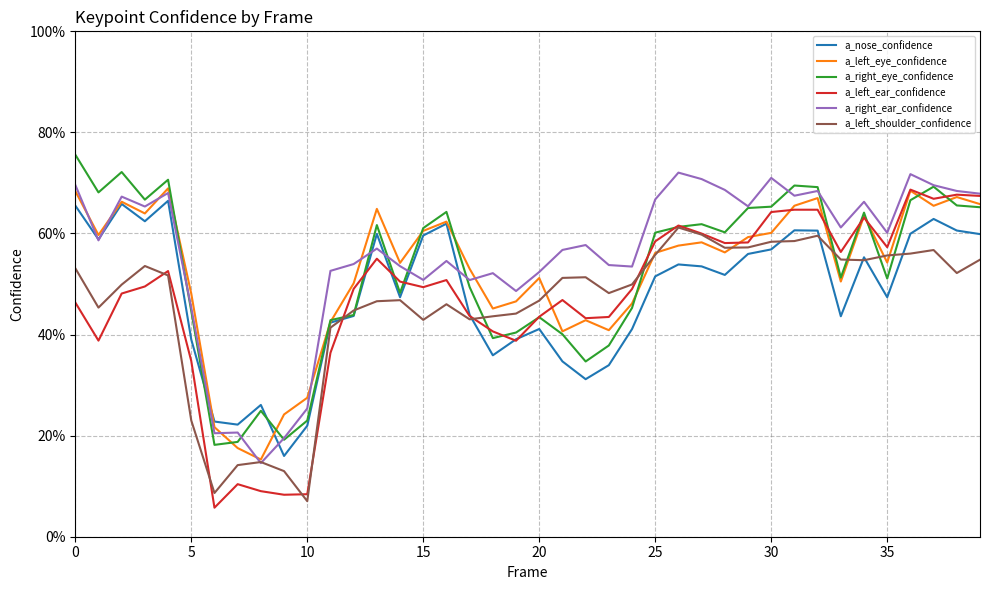

What is the greatest value displayed?

0.8